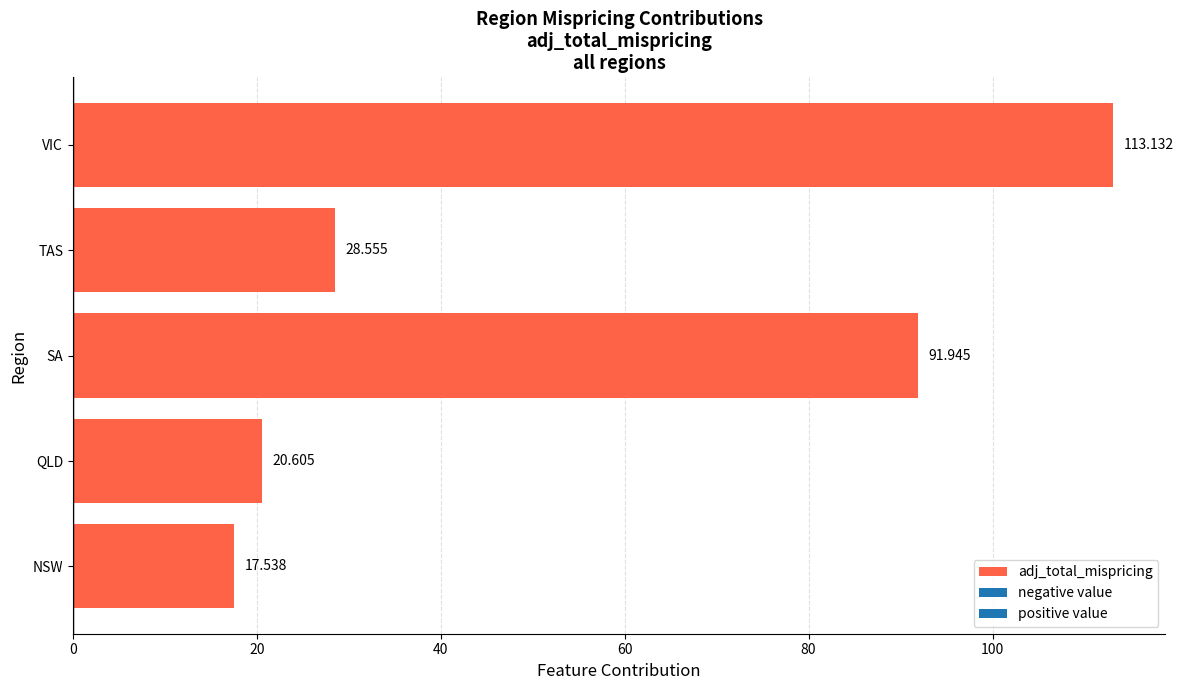

Rank the categories by value from highest to lowest.

VIC, SA, TAS, QLD, NSW